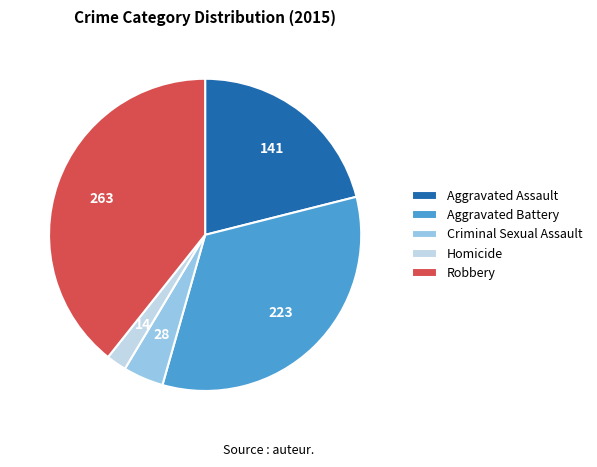

Do Aggravated Assault and Robbery together represent more than half of the pie?

Yes